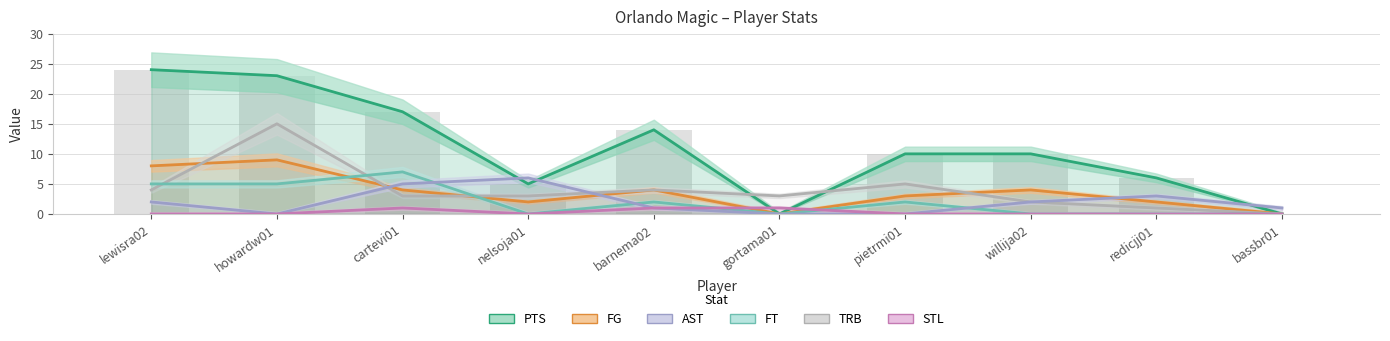

Where is FT nearest to the value 3?

barnema02